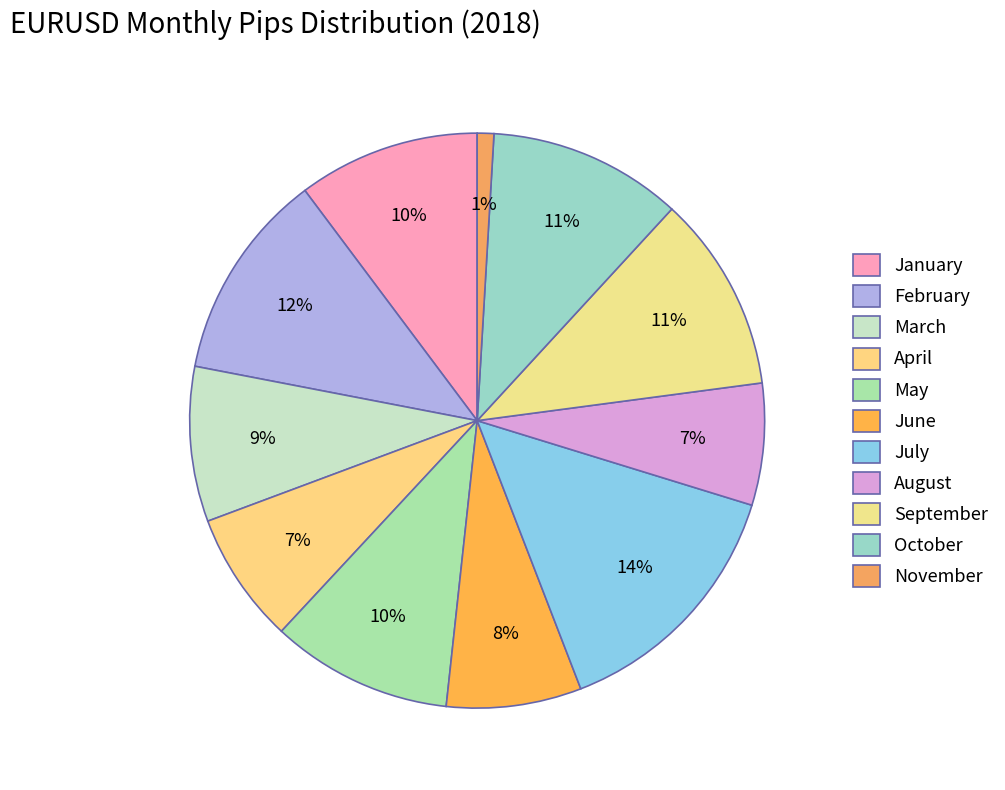

To the nearest percent, what is the difference between the largest and smallest slice percentages?

13%